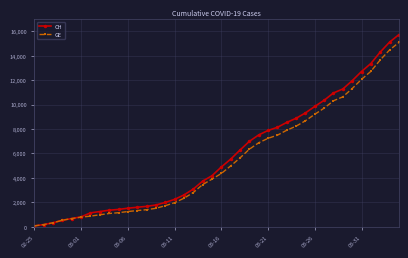

Rank the series by their maximum value, from lowest to highest.

GE, CH